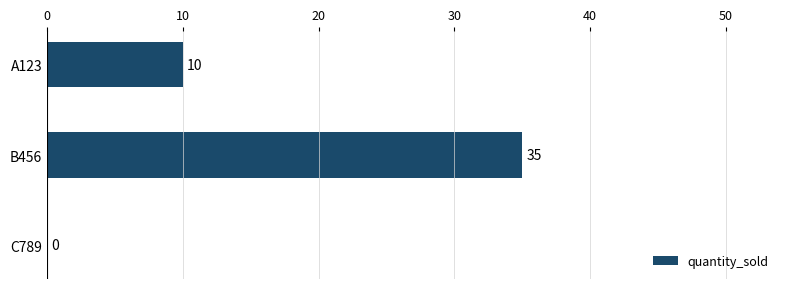

Reading top to bottom, what are all the values shown in this chart?

A123=10	B456=35	C789=0